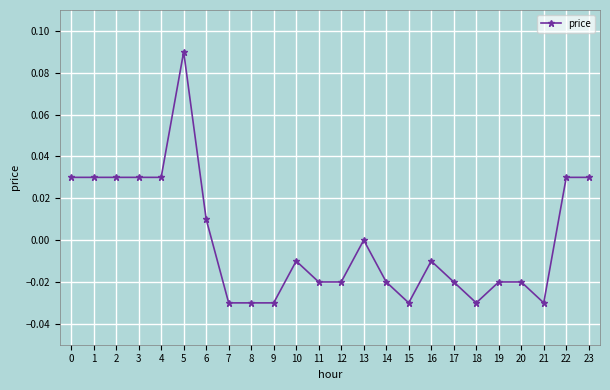

True or false: the data shows 0.0 at 6.

True